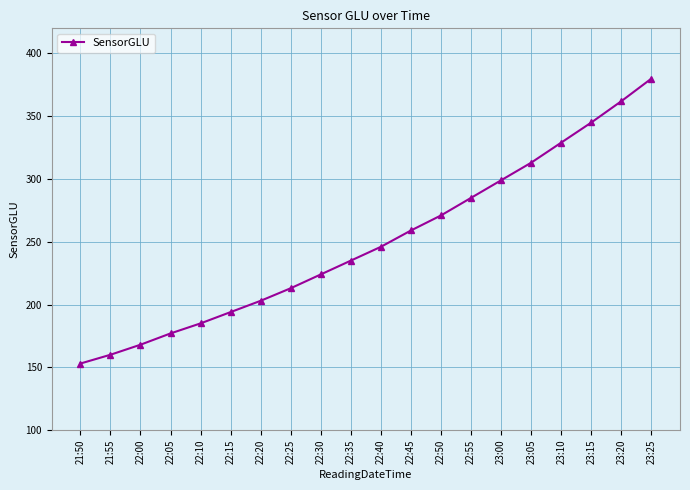

What position from the left is 21:55?

2